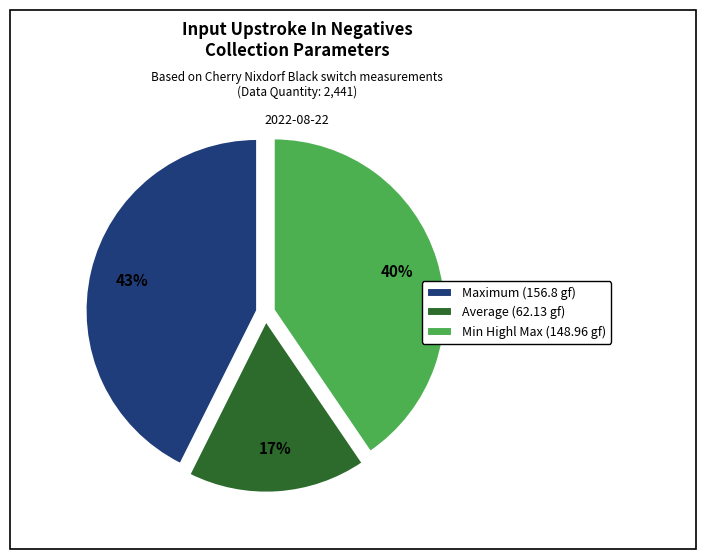

To the nearest percent, what portion does Maximum (156.8 gf) represent?

43%